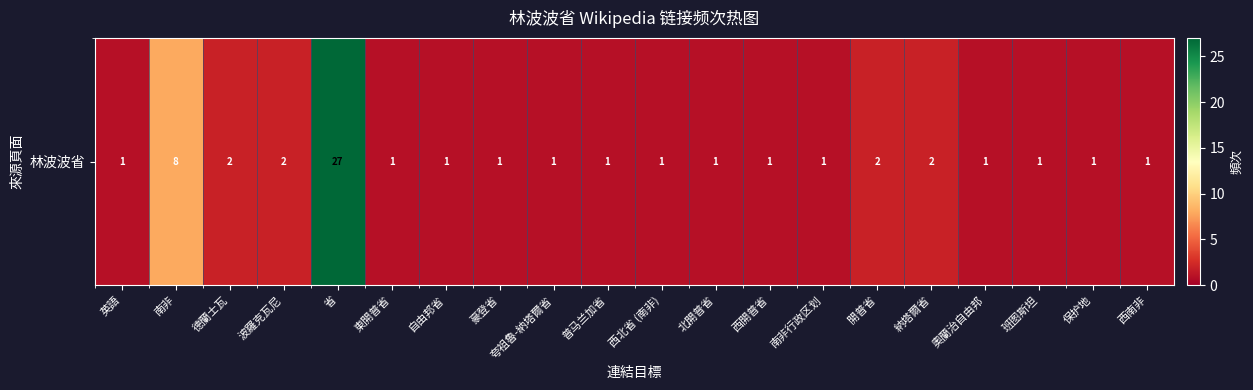

What is the minimum value shown in the chart?

1